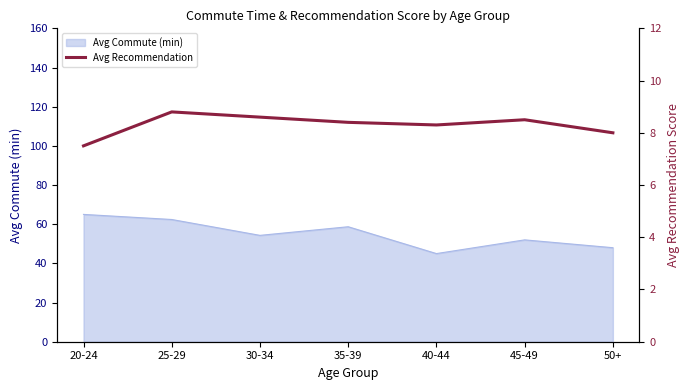

The value of Avg Commute (min) at 40-44 is 45.0. True or false?

True